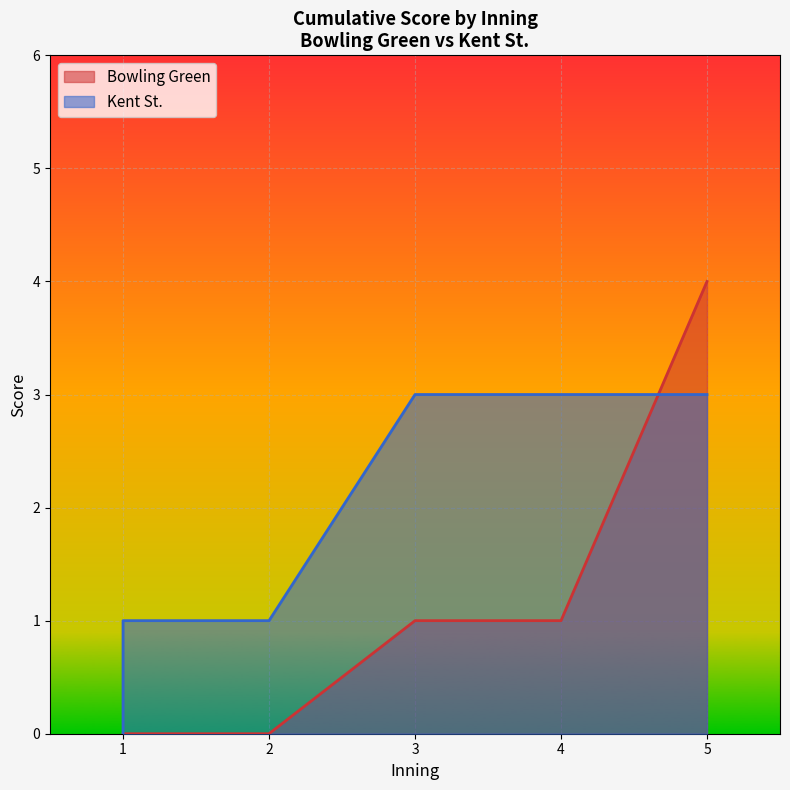

Does the chart display data point markers on the line(s)?

No